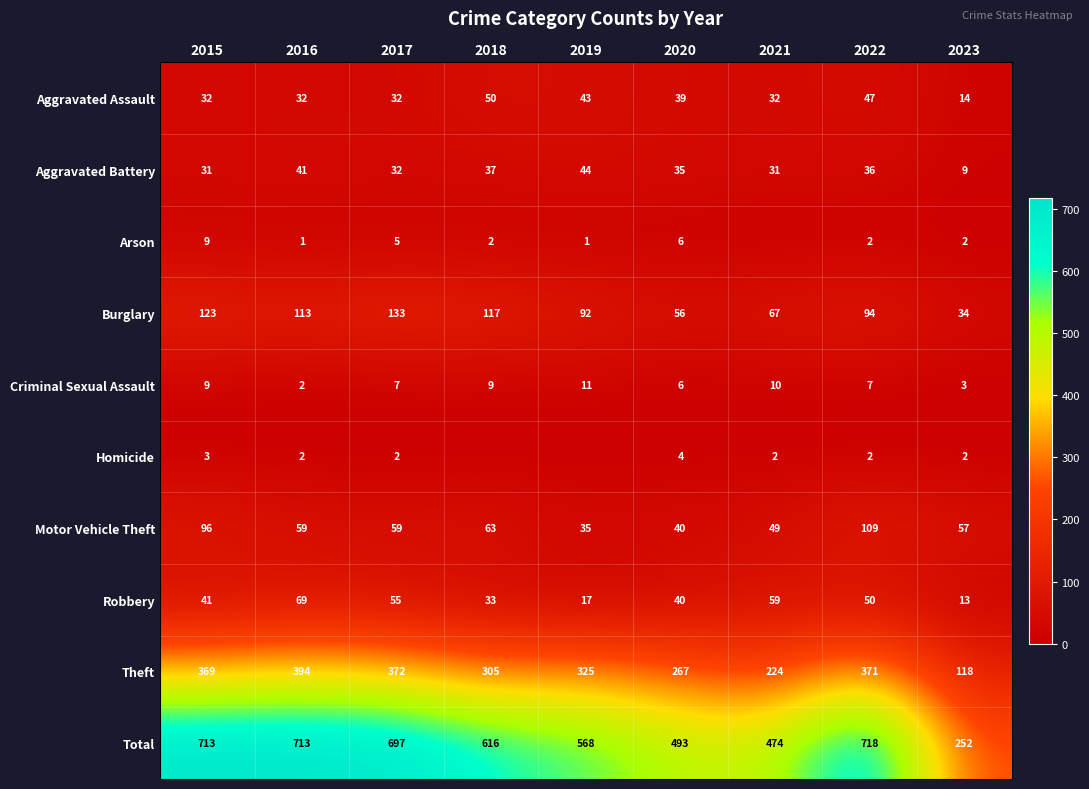

At how many categories does at least one series exceed 639?

4